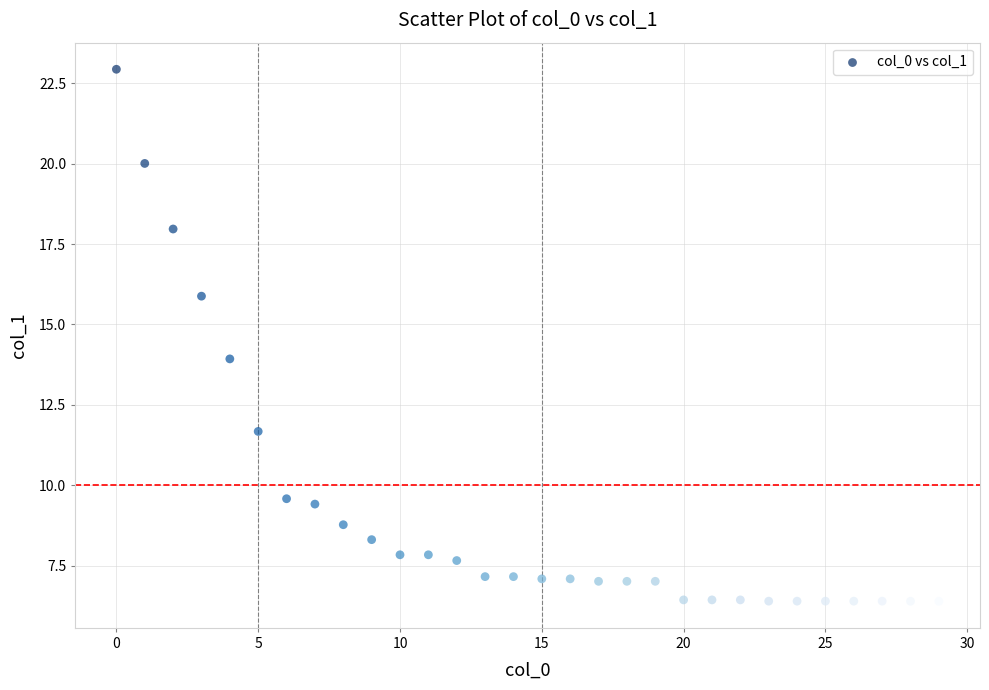

What is the range of Y values (max minus min)?

16.5